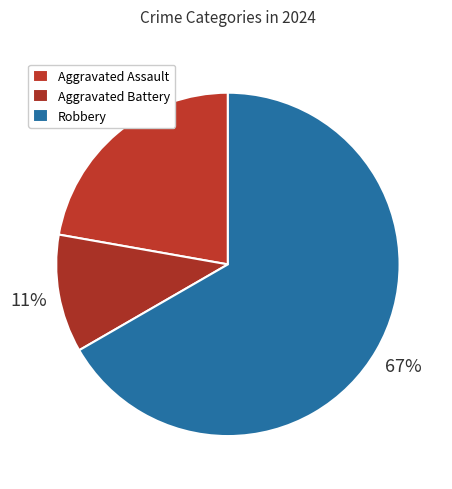

Which slice is the smallest?

Aggravated Battery